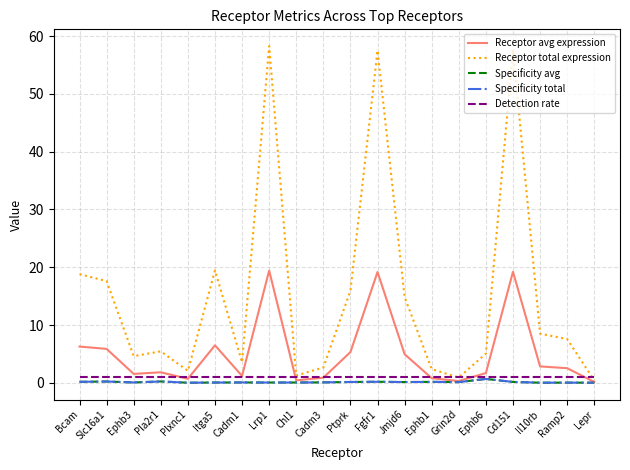

Does the chart have visible grid lines?

Yes